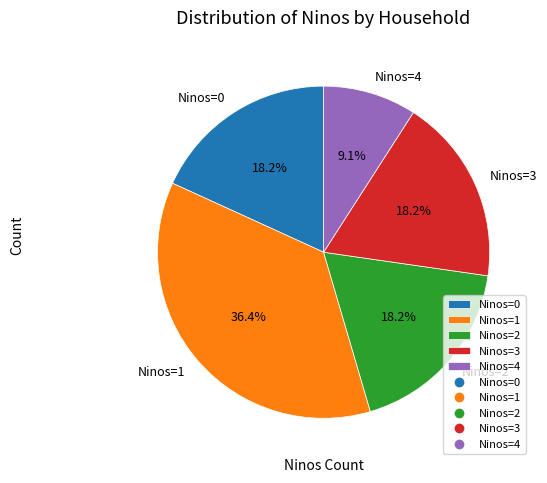

What is the largest slice in the pie chart?

Ninos=1